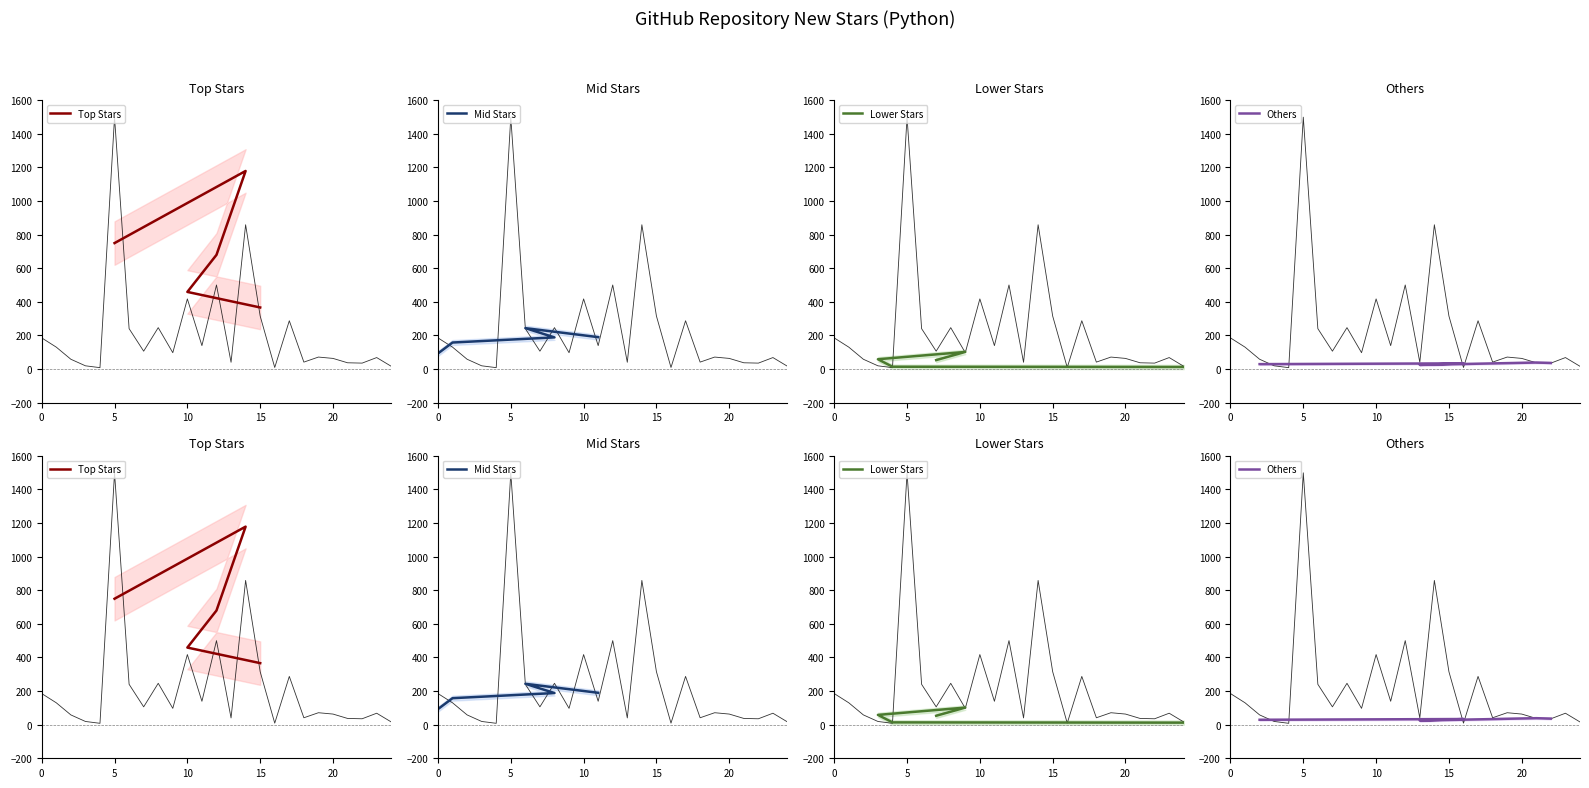

Which series changed the most between 5 and 10?

Top Stars